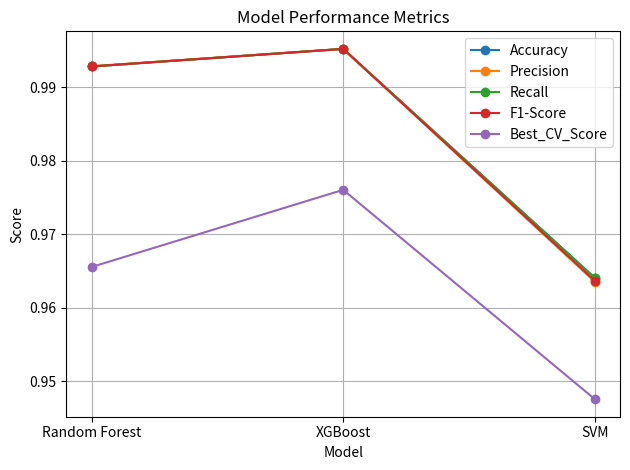

At which category is the sum across all series the highest?

XGBoost